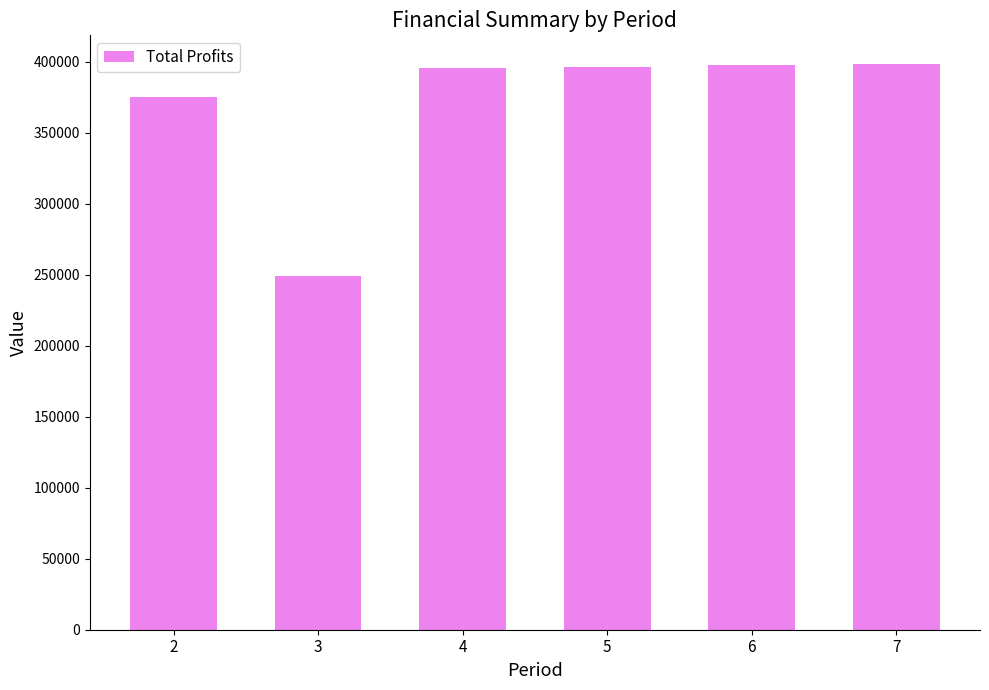

At which label is the value closest to 323685?

2